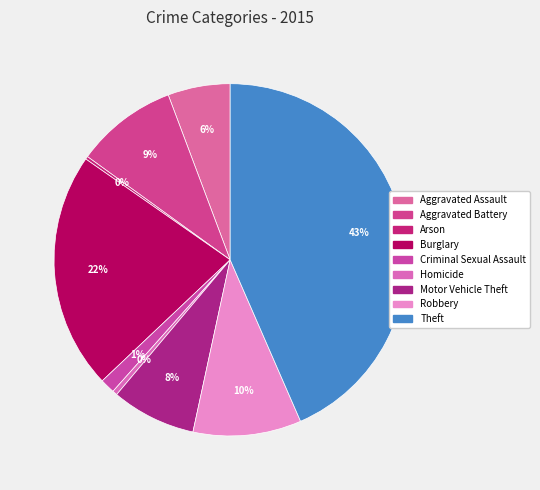

To the nearest percent, what is the average slice percentage?

11%